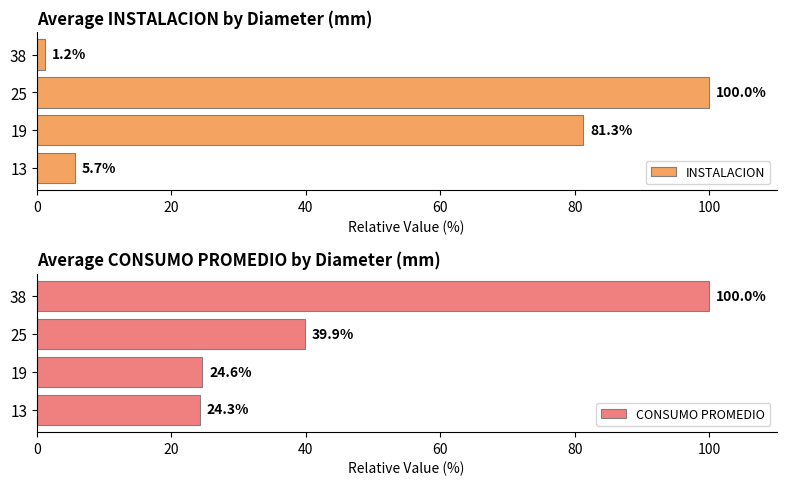

What is the sum of all INSTALACION values?

188.2